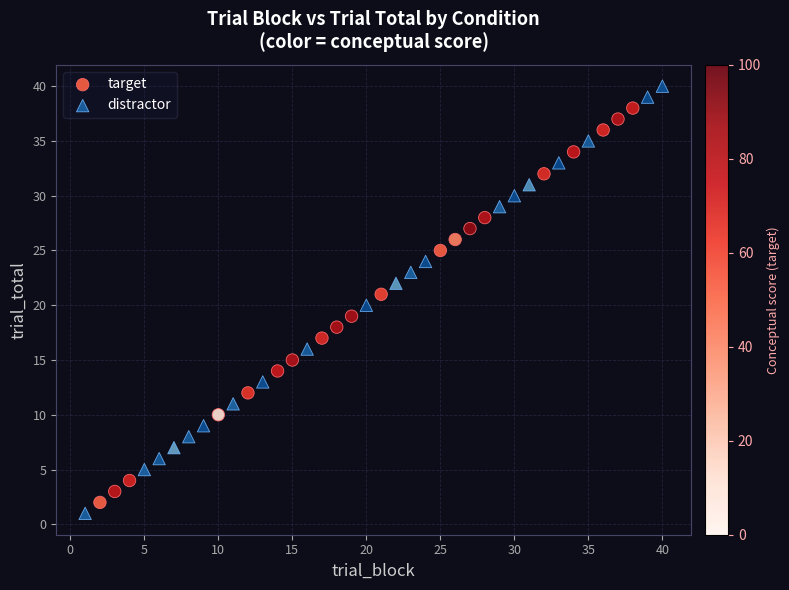

Which series has the widest spread of Y values?

distractor